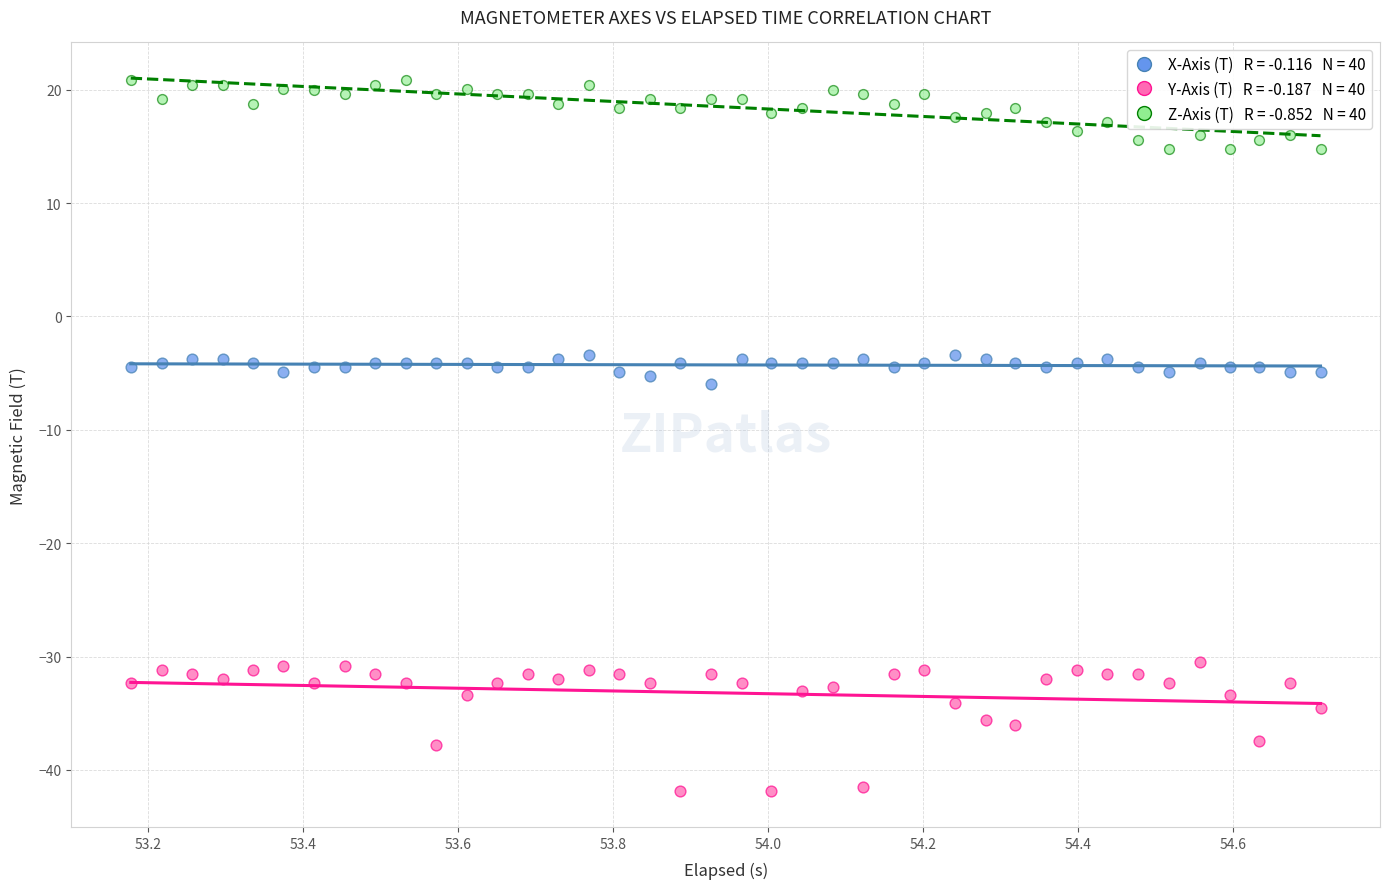

Across all data points, what is the range of X values (max minus min)?

1.5